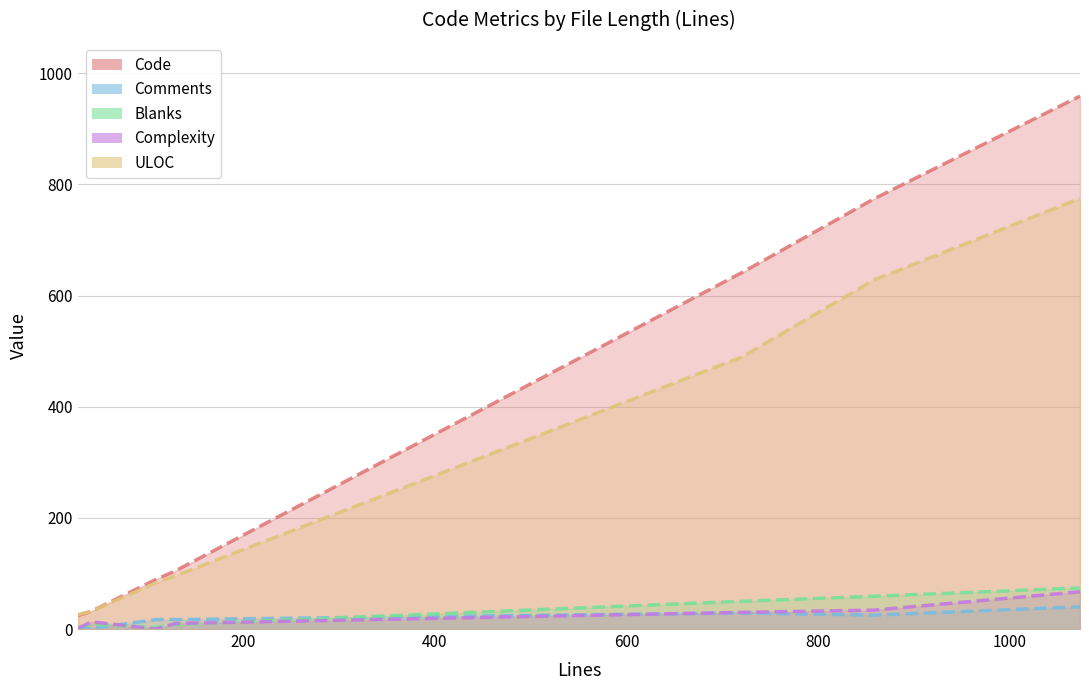

True or false: Comments has more than 2 points higher than both neighbors.

False